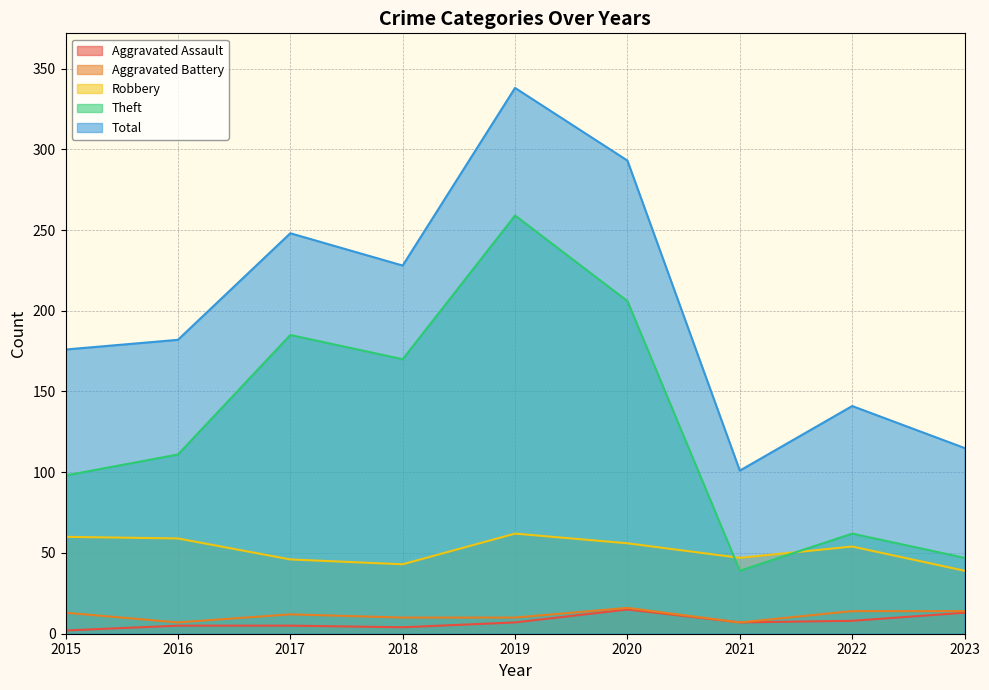

Which category has the lowest value across all series?

2015